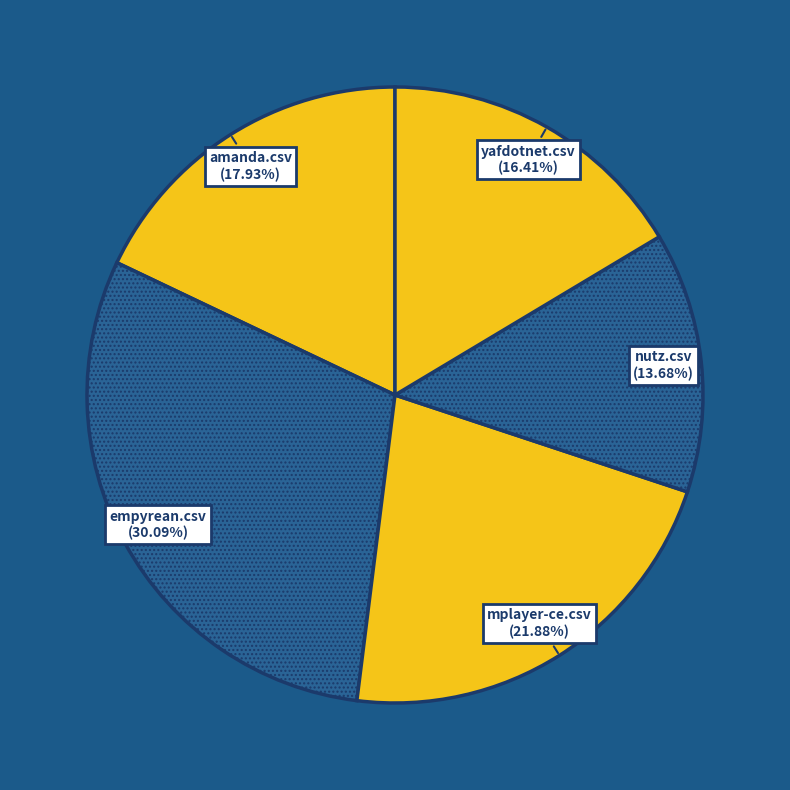

Between empyrean.csv and mplayer-ce.csv, which is larger?

empyrean.csv